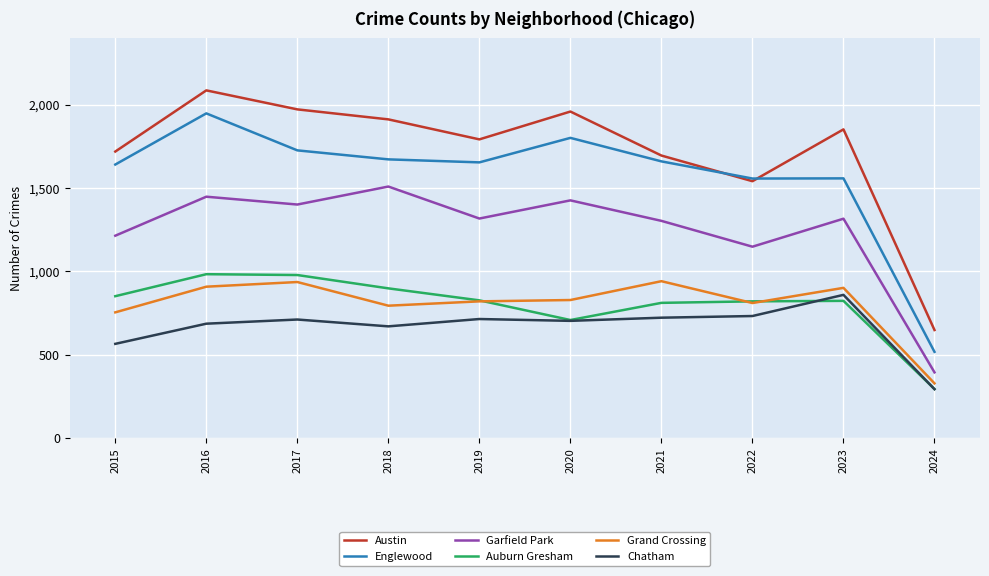

True or false: Englewood has more than 0 interior local peaks.

True